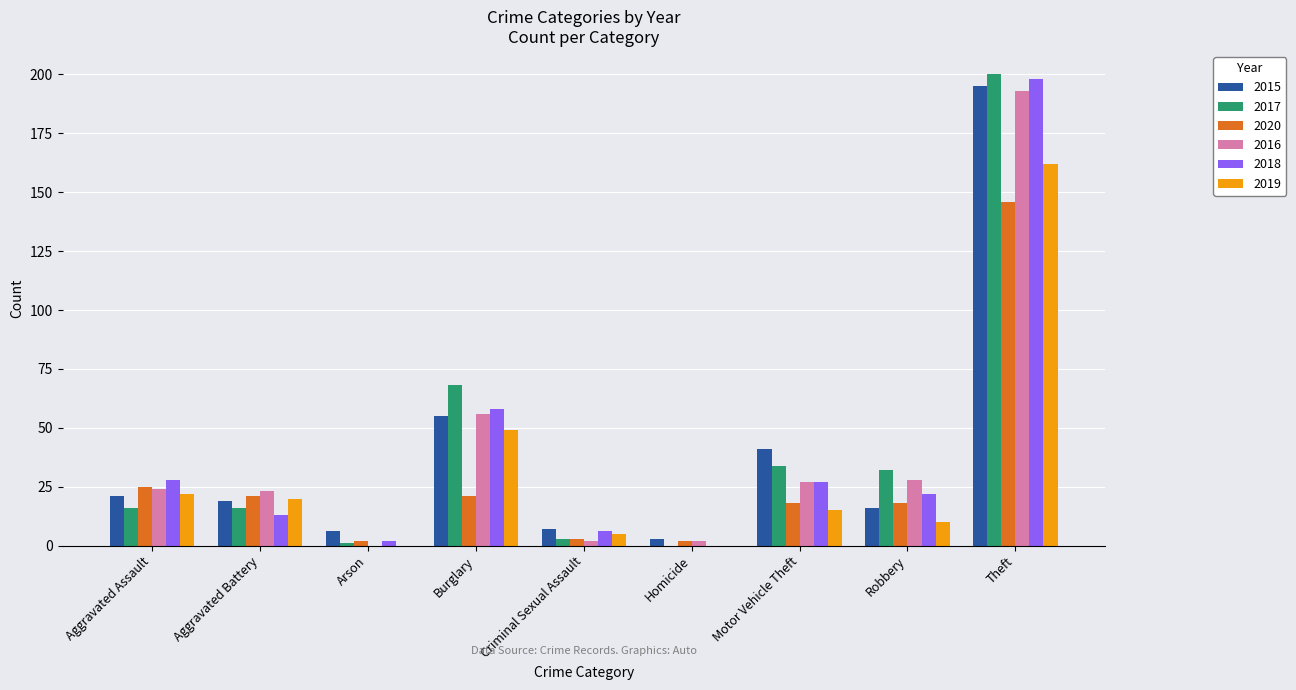

Where is 2017 nearest to the value 100?

Burglary